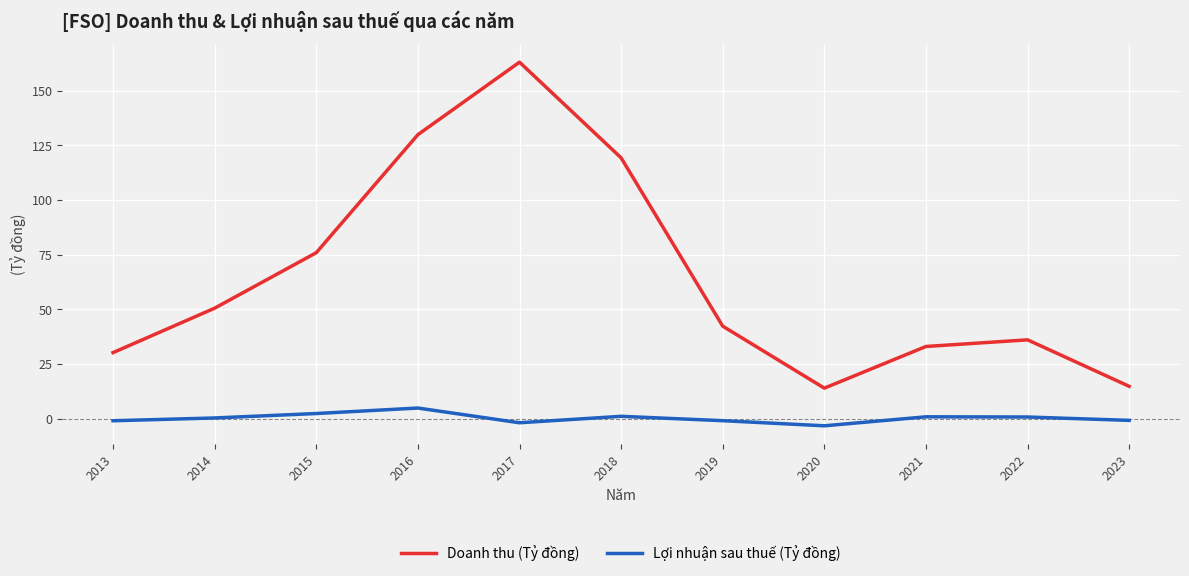

True or false: Doanh thu (Tỷ đồng) and Lợi nhuận sau thuế (Tỷ đồng) cross at least once.

False